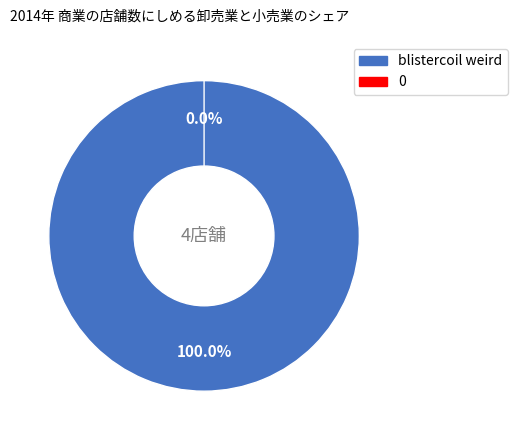

To the nearest percent, what is the difference between the largest and smallest slice percentages?

100%